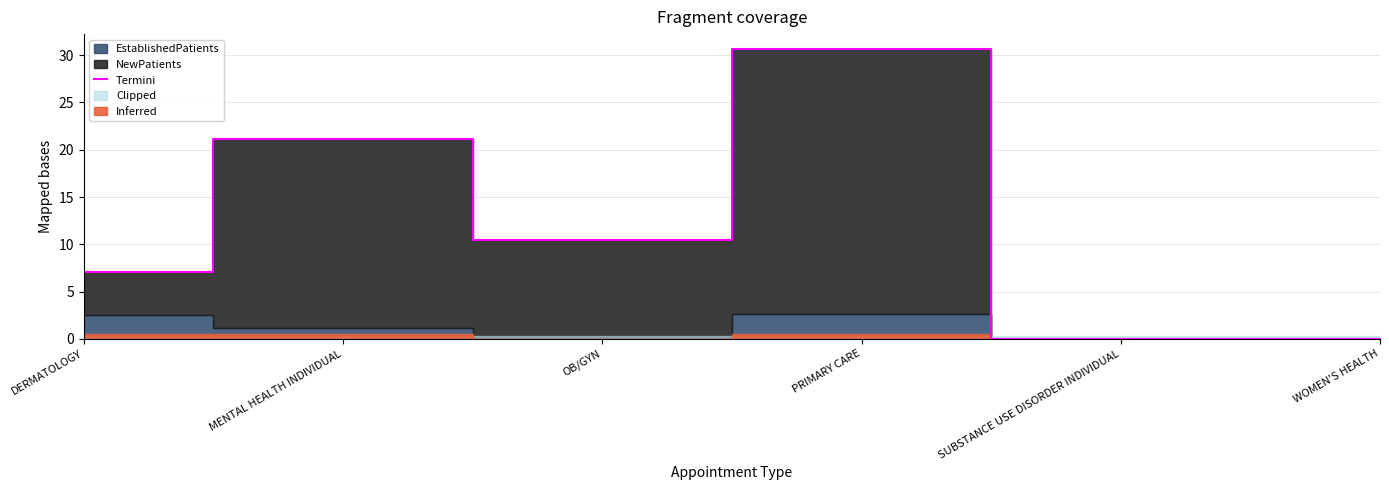

What is the maximum value shown in the chart?

30.7